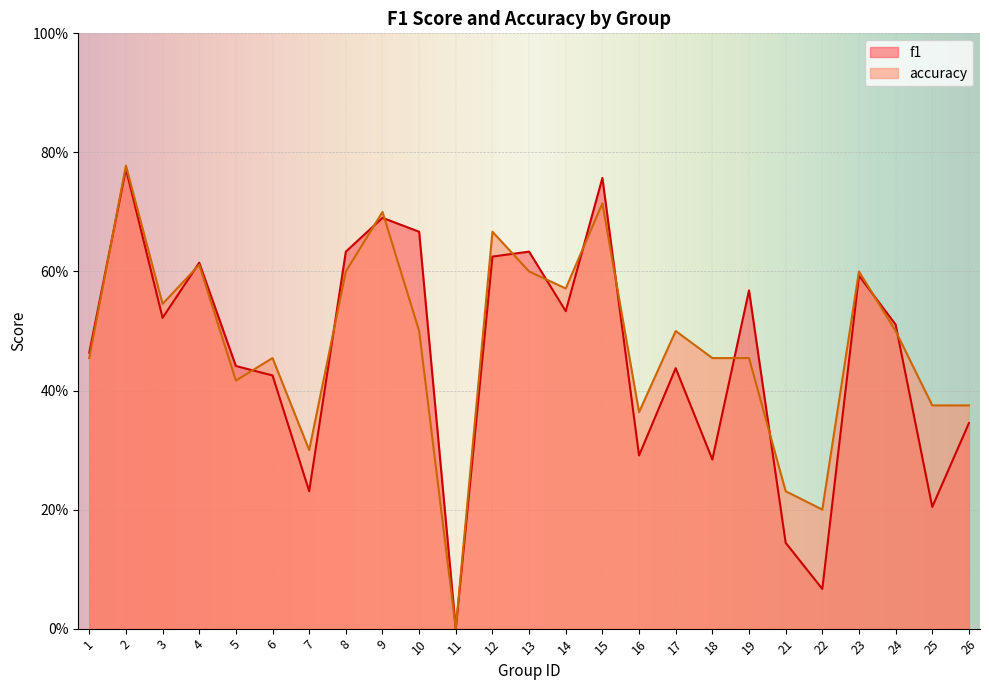

How many data points in accuracy are above 0?

24